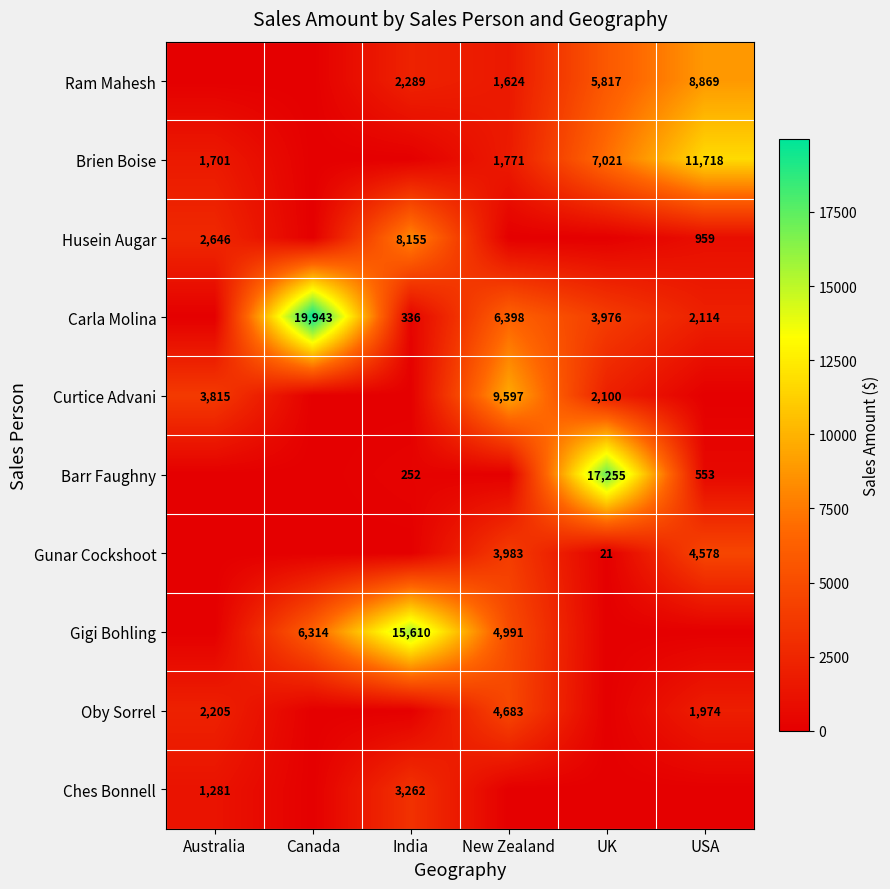

What is the greatest value displayed?

19943